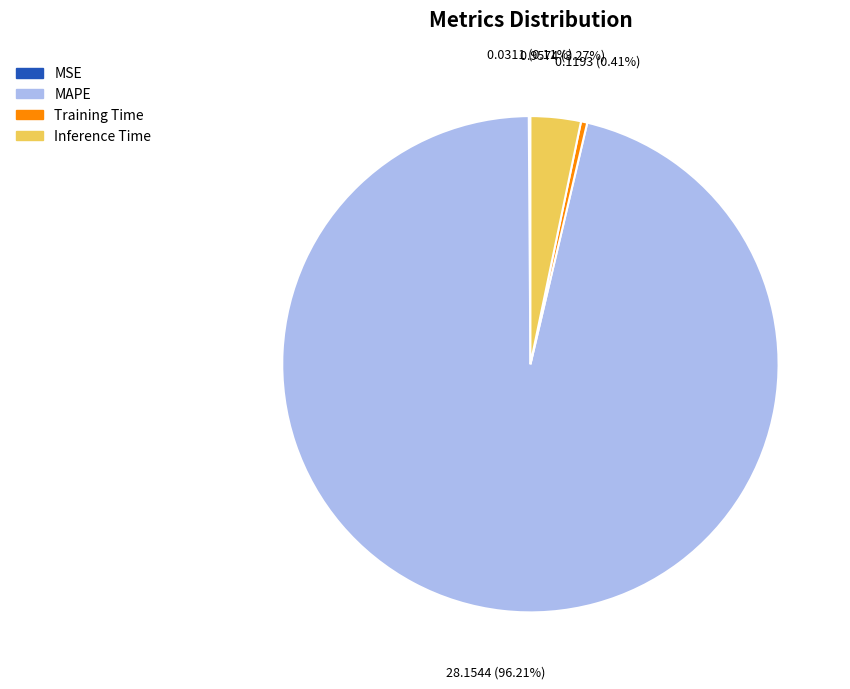

Is the sum of Training Time and Inference Time greater than half?

No